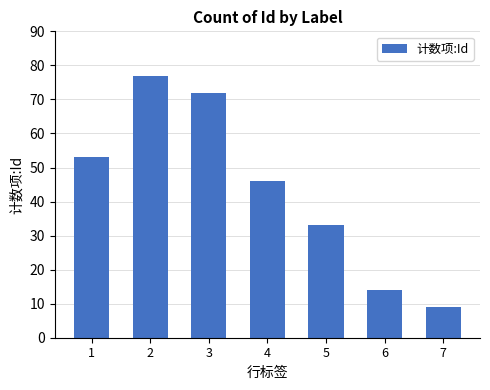

Reading right to left, list all the values displayed in this chart.

9	14	33	46	72	77	53